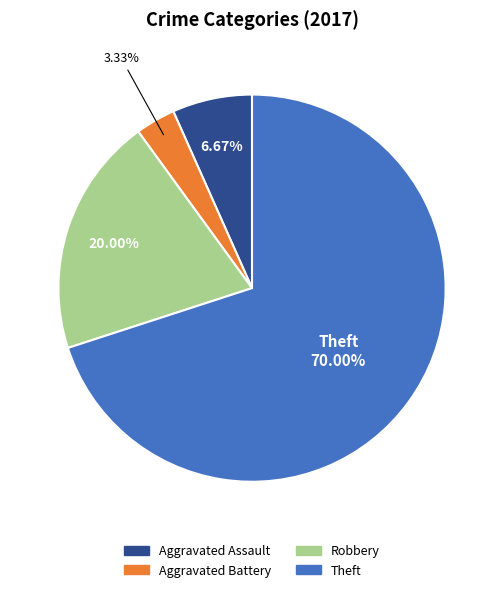

Count the number of slices in the pie.

4